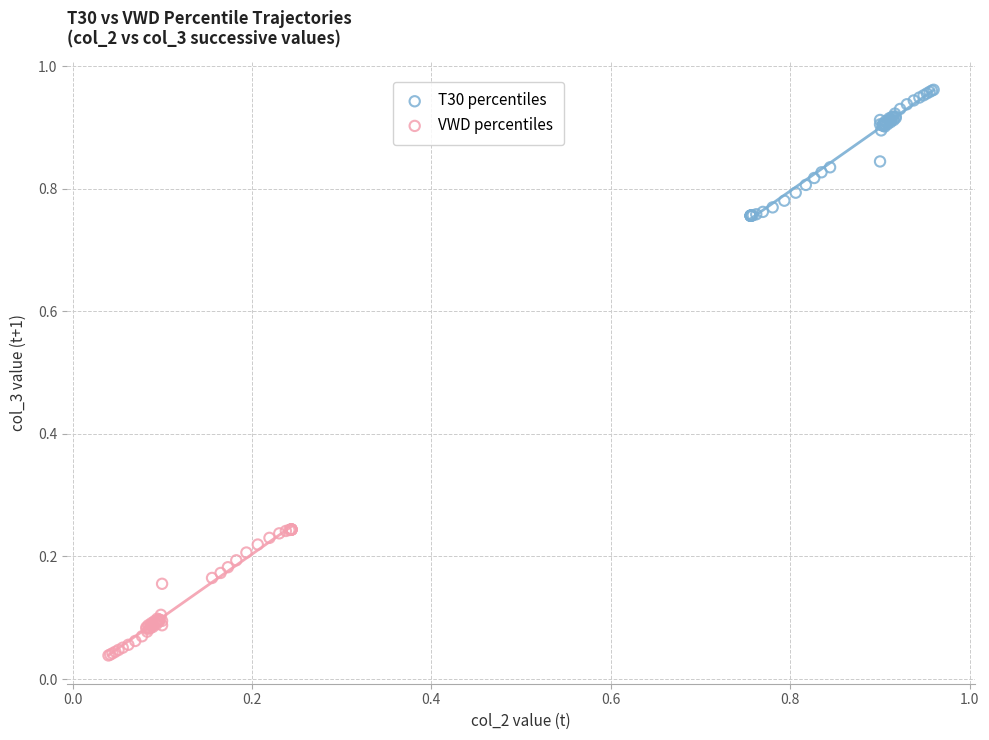

Which series reaches the minimum Y coordinate?

VWD percentiles